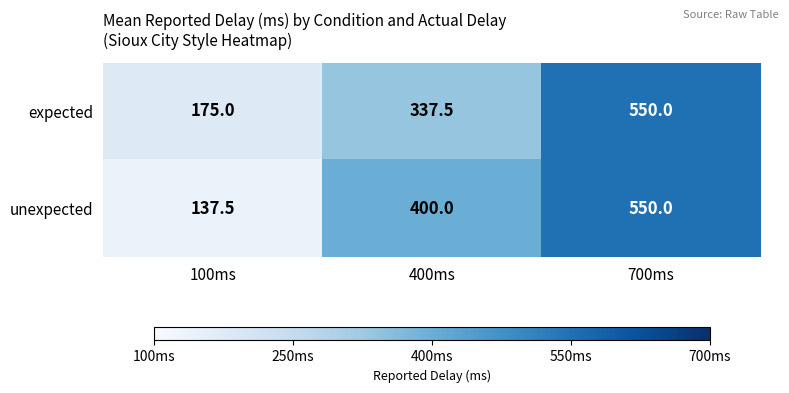

Is it true that unexpected equals 270.3 at 400ms?

False